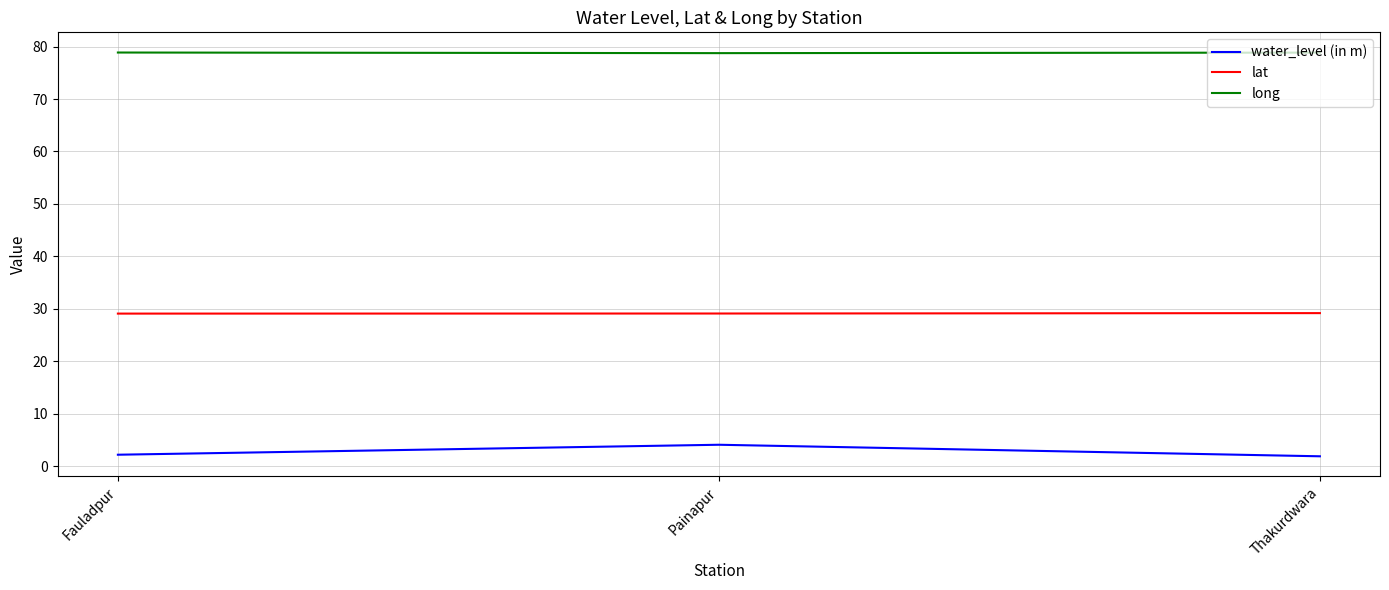

What is the difference between the highest and lowest values at Fauladpur?

76.7